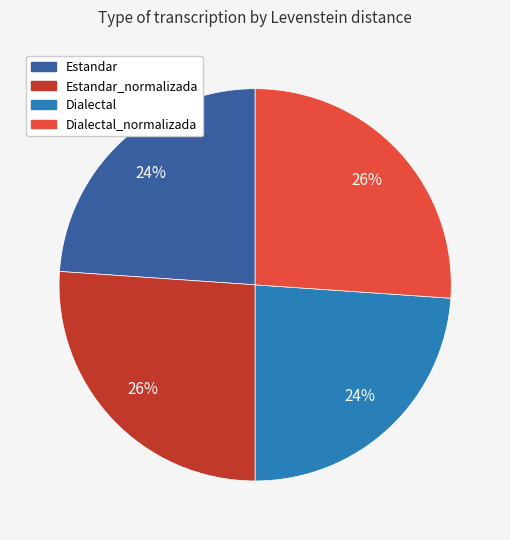

To the nearest percent, what is the average slice percentage?

25%